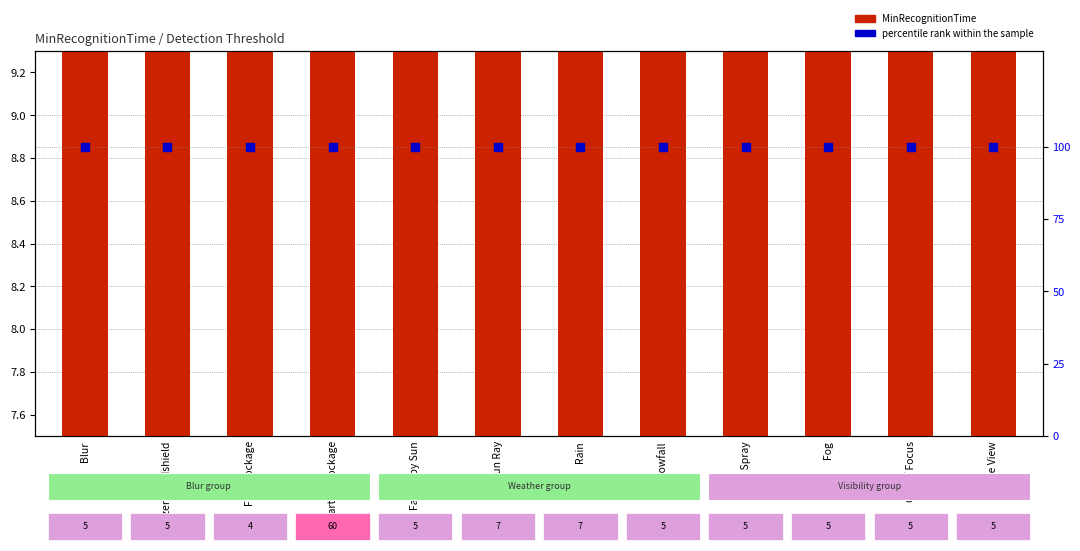

Which series reaches the minimum Y coordinate?

MinRecognitionTime